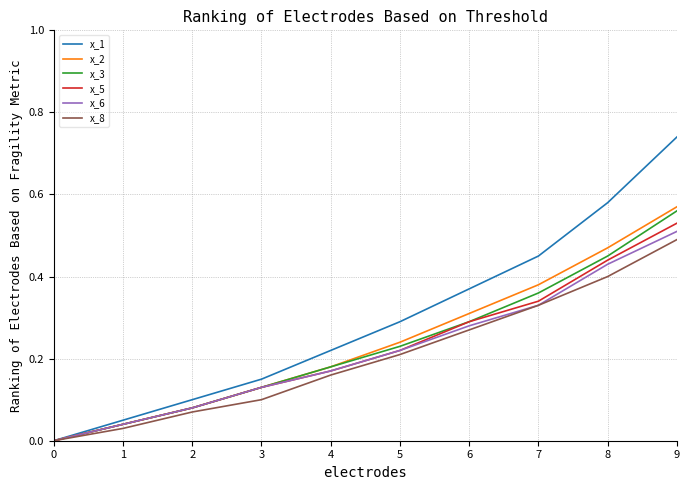

Is the value of x_8 at 5 greater than the value of x_5 at 7?

No